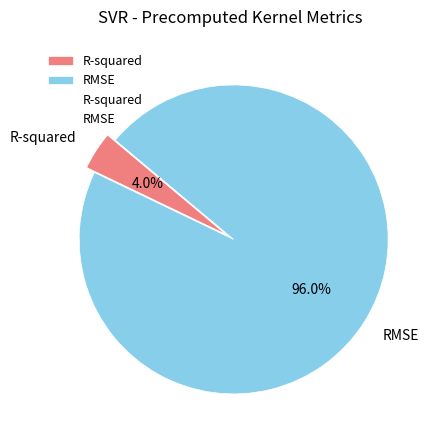

Which category accounts for the majority?

RMSE